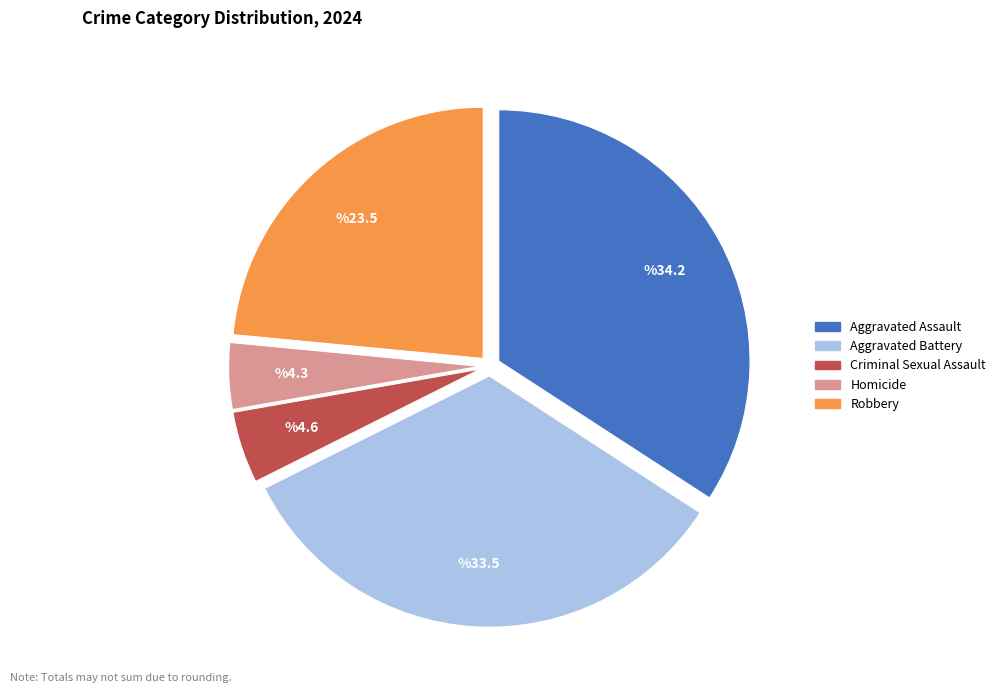

Do Aggravated Assault and Criminal Sexual Assault together represent more than half of the pie?

No